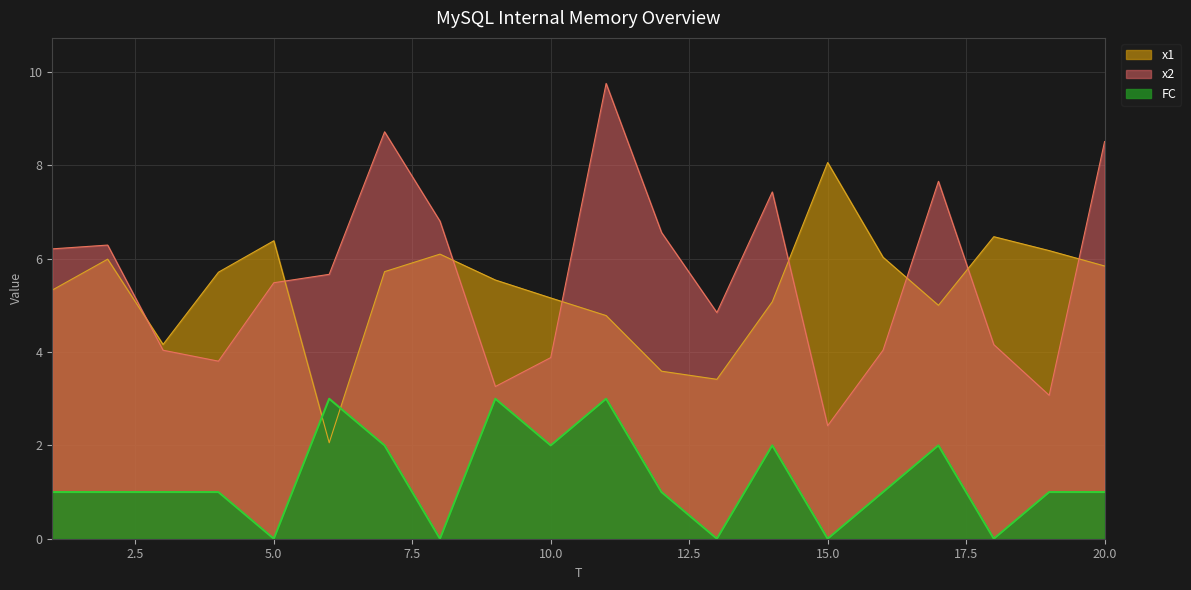

How many data points does each series have?

20